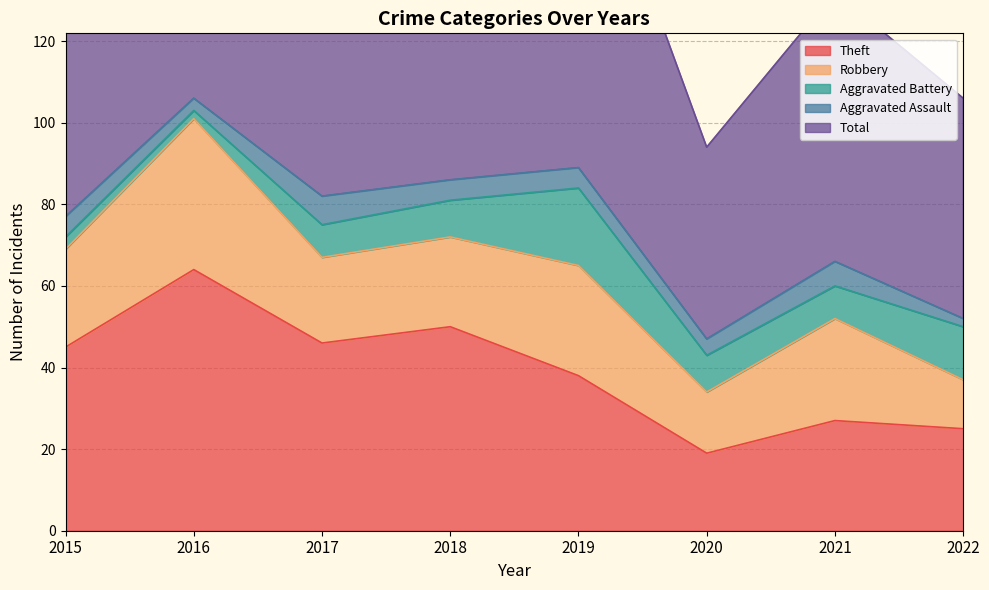

True or false: Aggravated Assault and Total cross at least once.

False